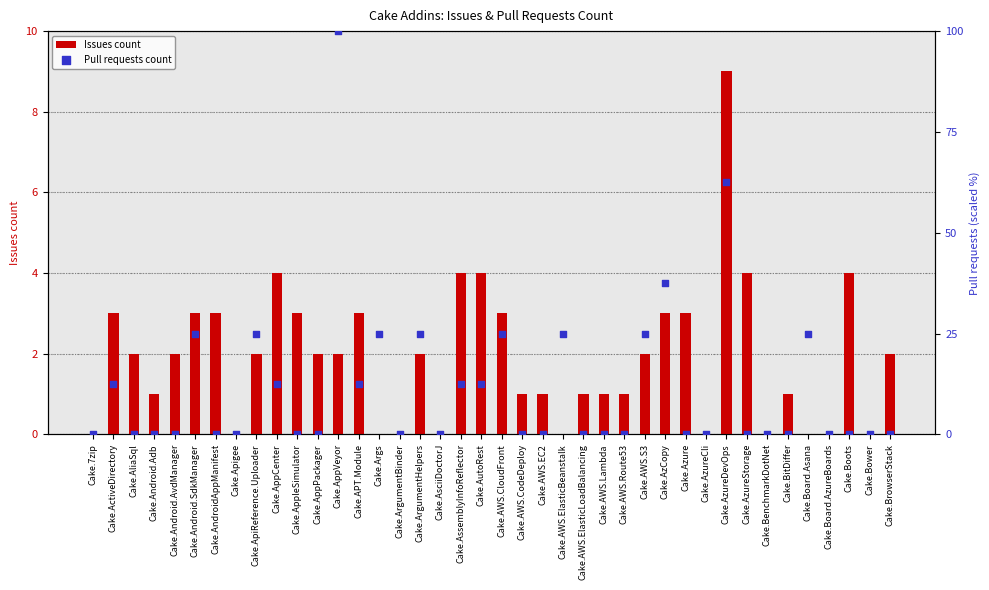

Which series contains the lowest Y value?

Issues count